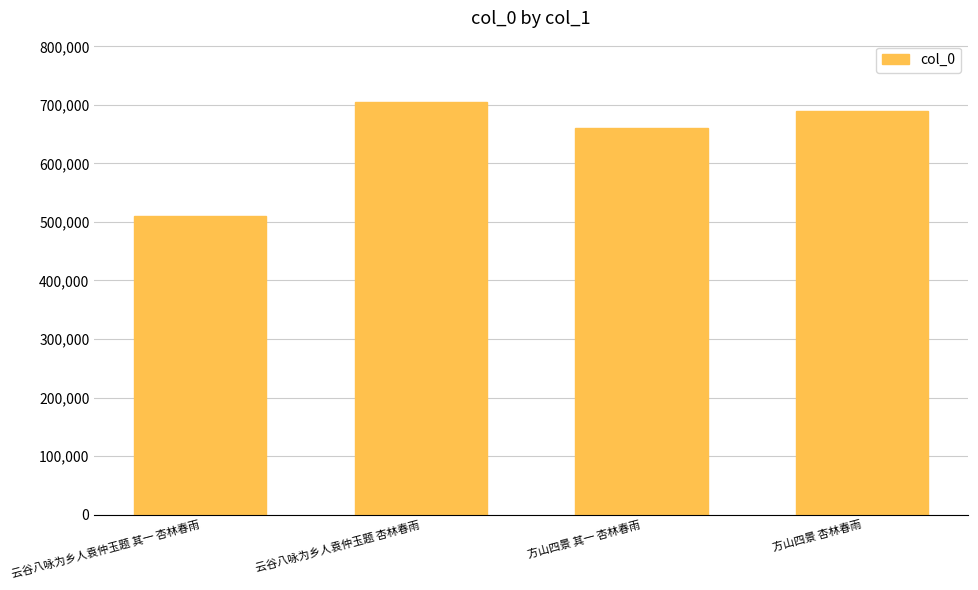

What is the label of the 2nd bar from the right?

方山四景 其一 杏林春雨